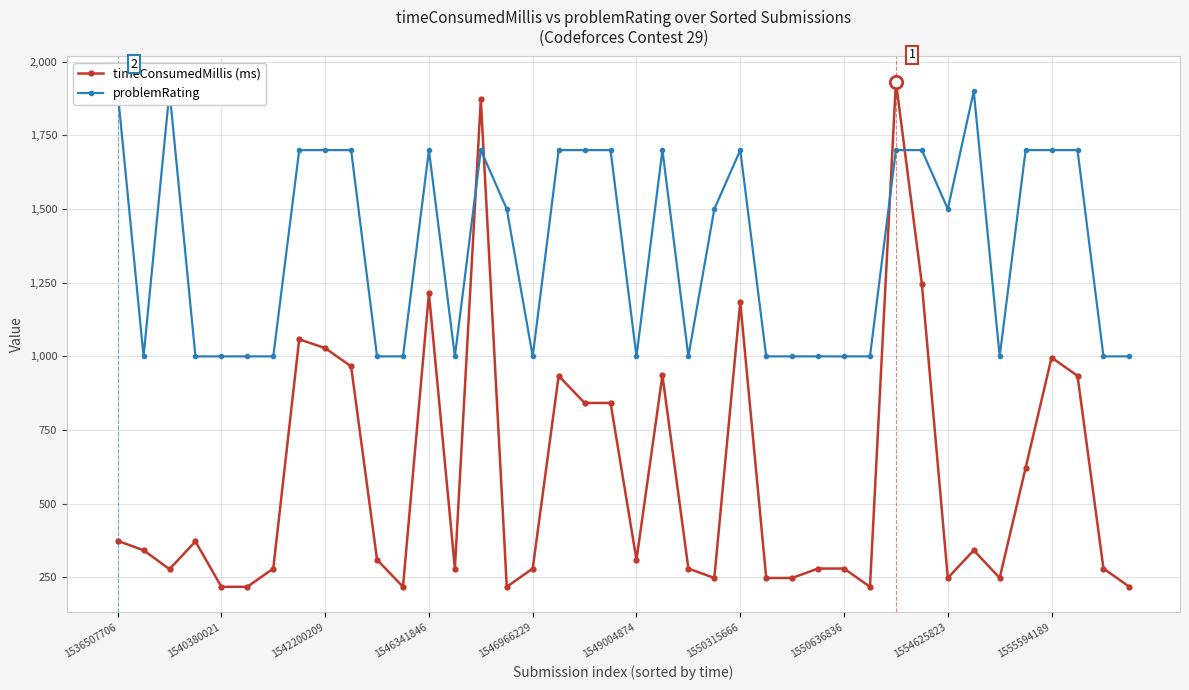

Which series has the widest spread of Y values?

timeConsumedMillis (ms)